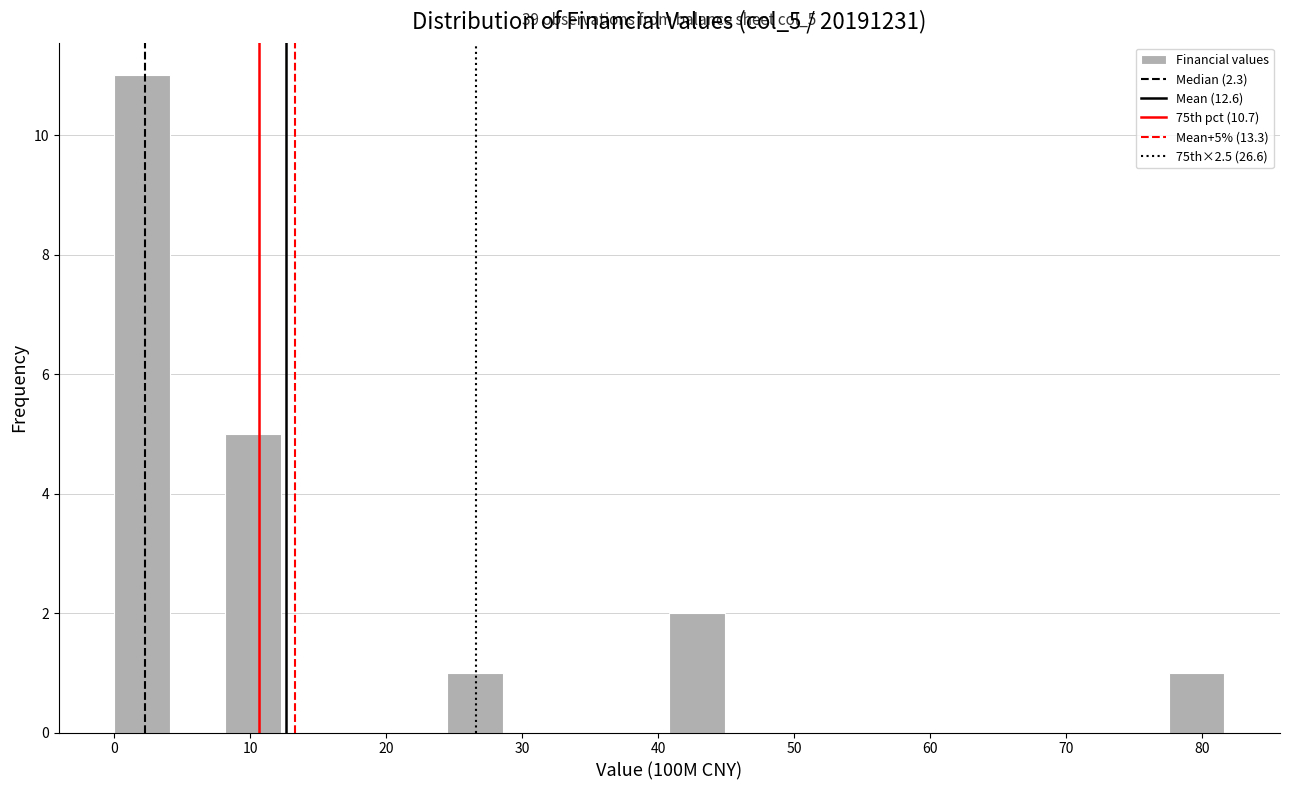

Over which range of the x-axis is the bar tallest?

0 to 4